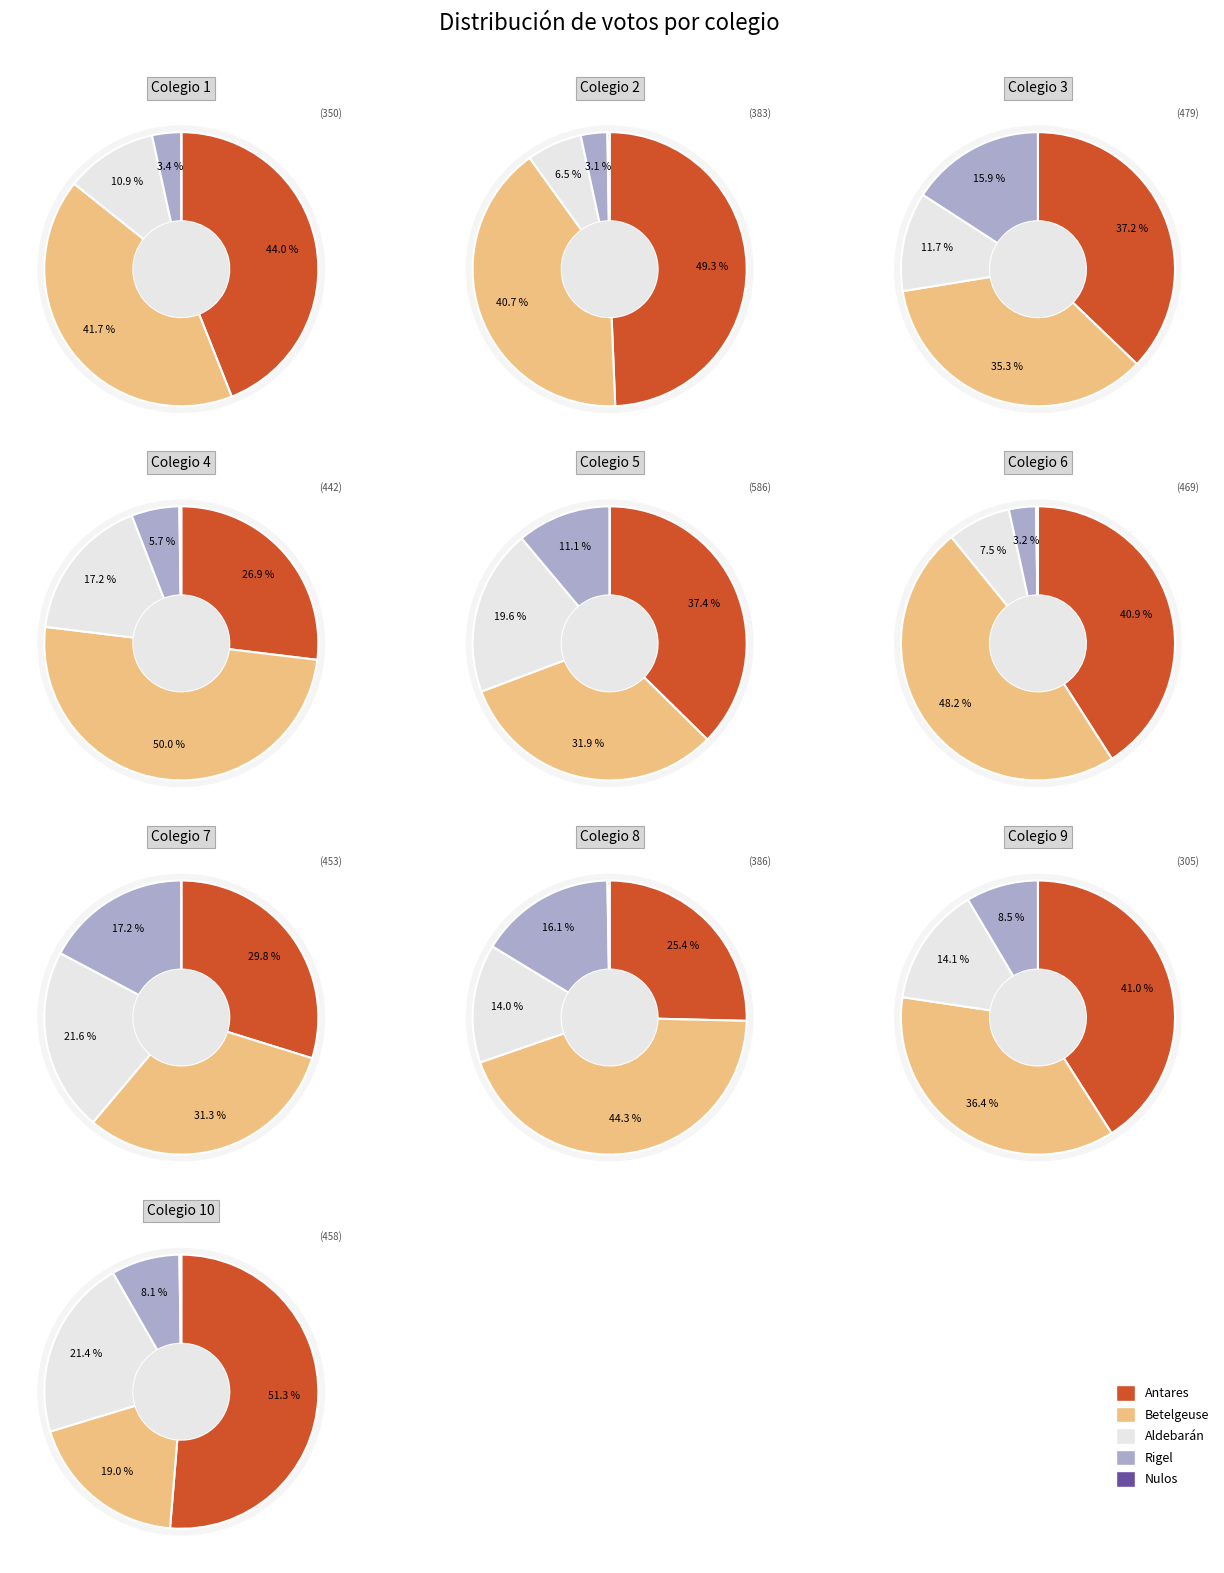

At Colegio 1, list the series in order from smallest to largest.

Nulos, Rigel, Aldebarán, Betelgeuse, Antares